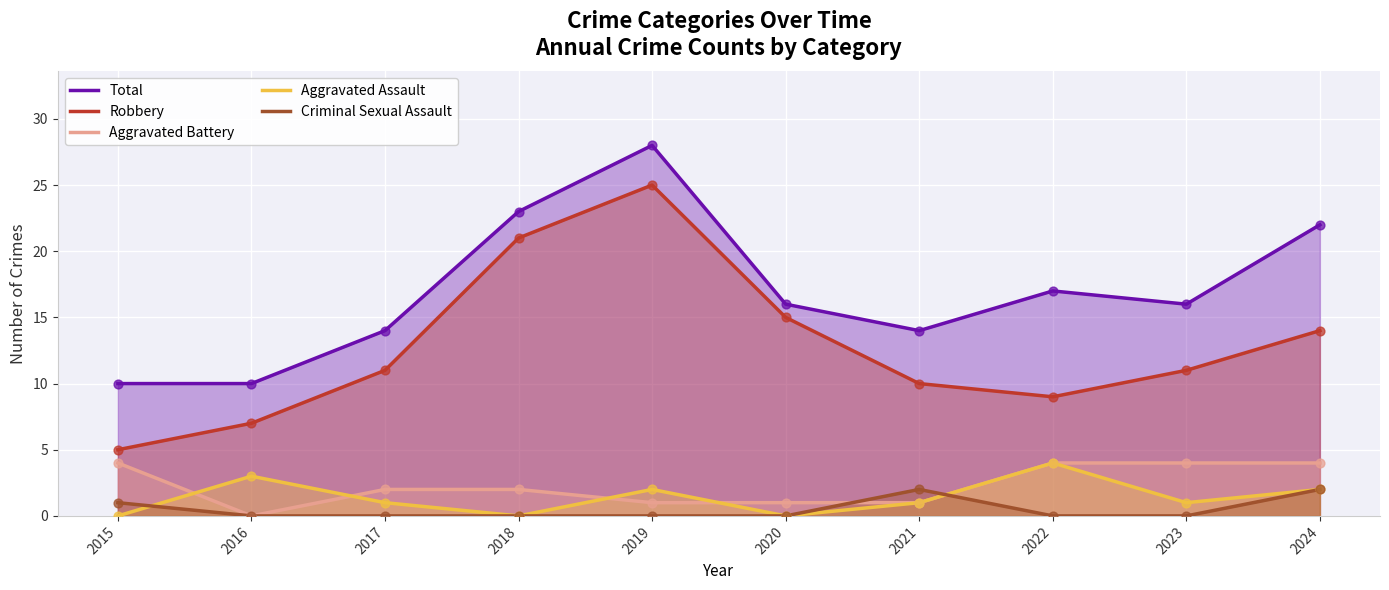

Is the value of Robbery at 2019 greater than the value of Total at 2018?

Yes